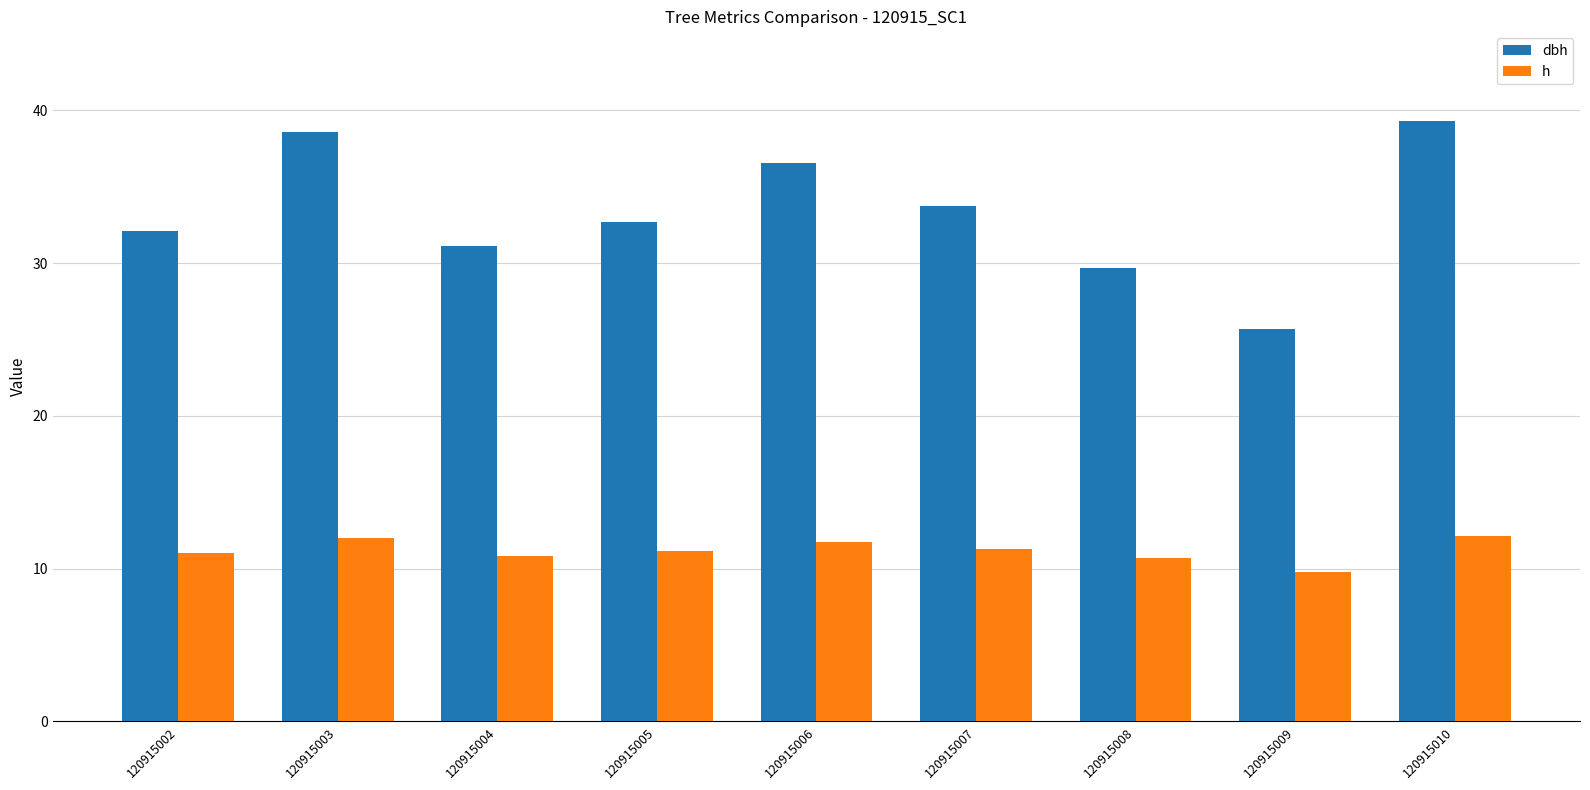

The value of dbh at 120915003 is 68.3. True or false?

False